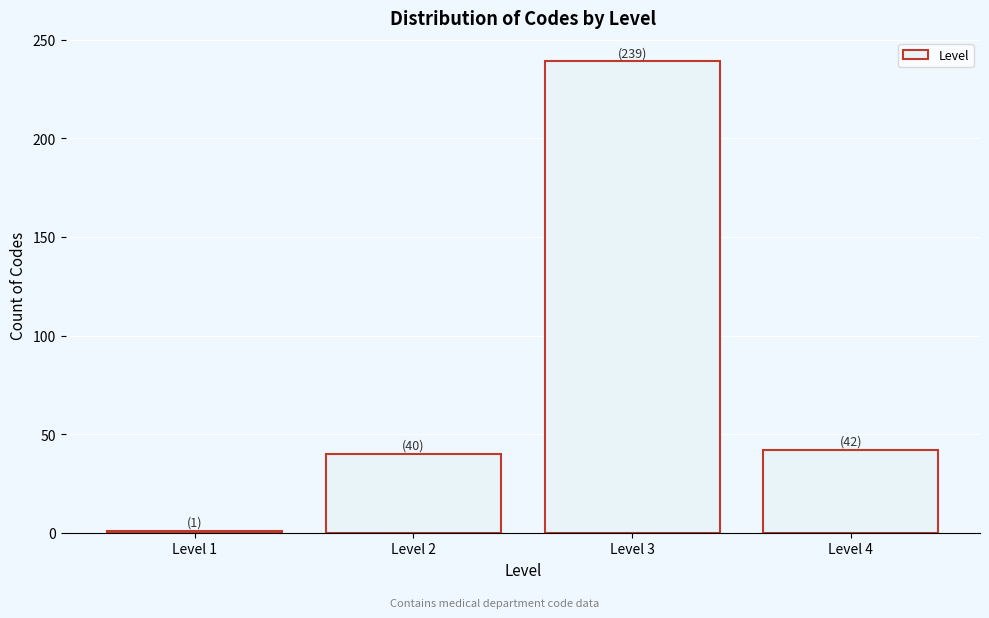

Reading left to right, transcribe all the data shown in this chart.

1	40	239	42